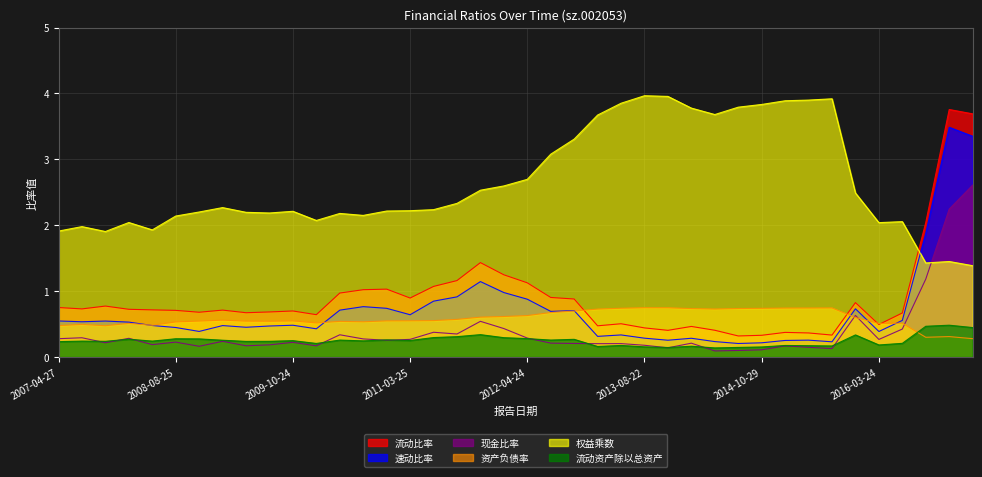

What is the maximum value shown in the chart?

4.0